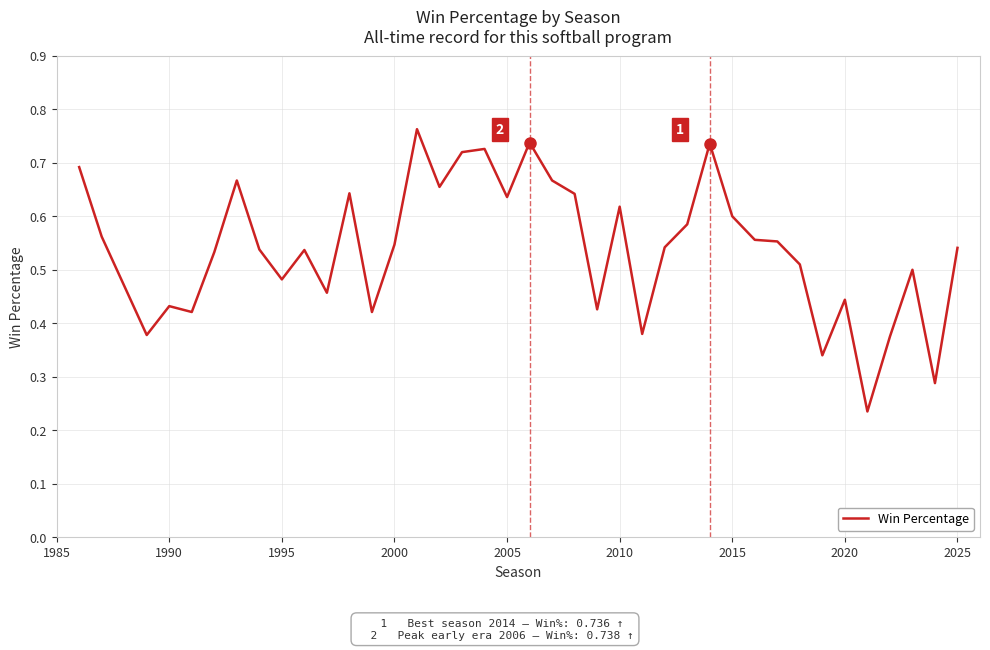

What is the smallest value displayed?

0.2